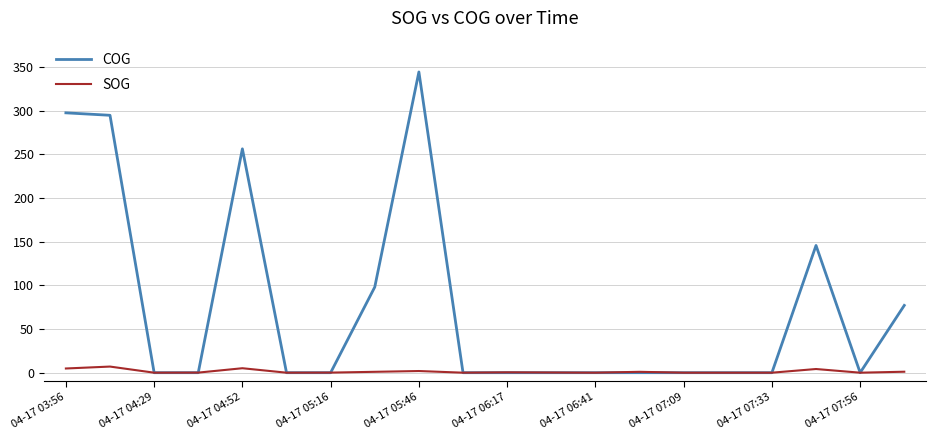

What is the maximum value shown in the chart?

344.2